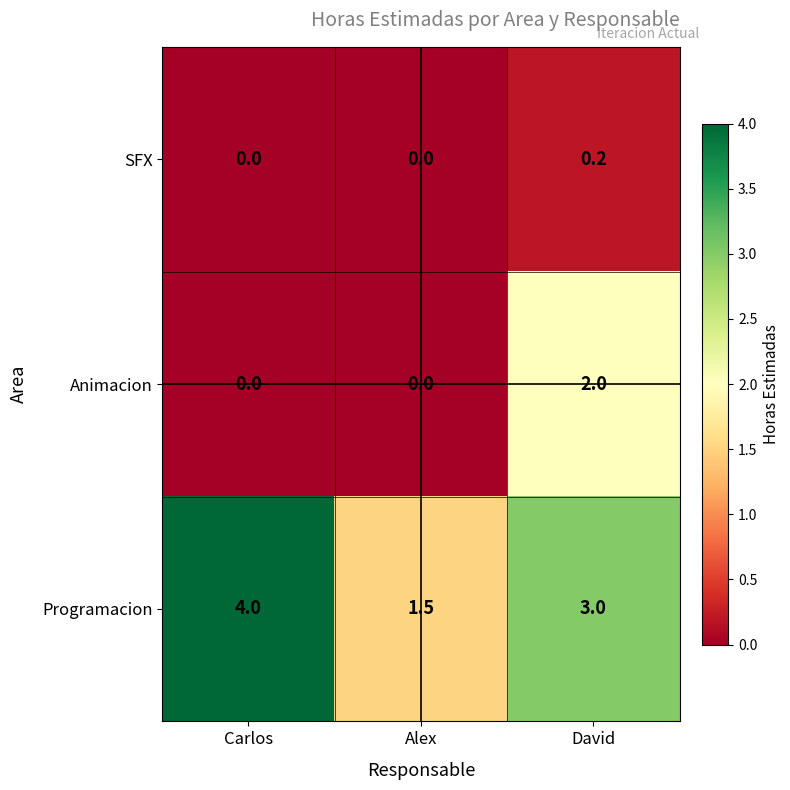

Count the number of categories in the chart.

3